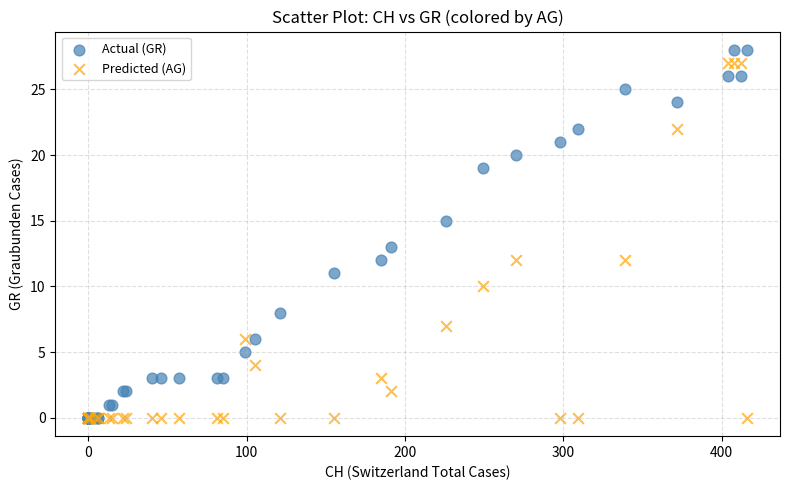

What are all the series names shown in the legend?

Actual (GR), Predicted (AG)